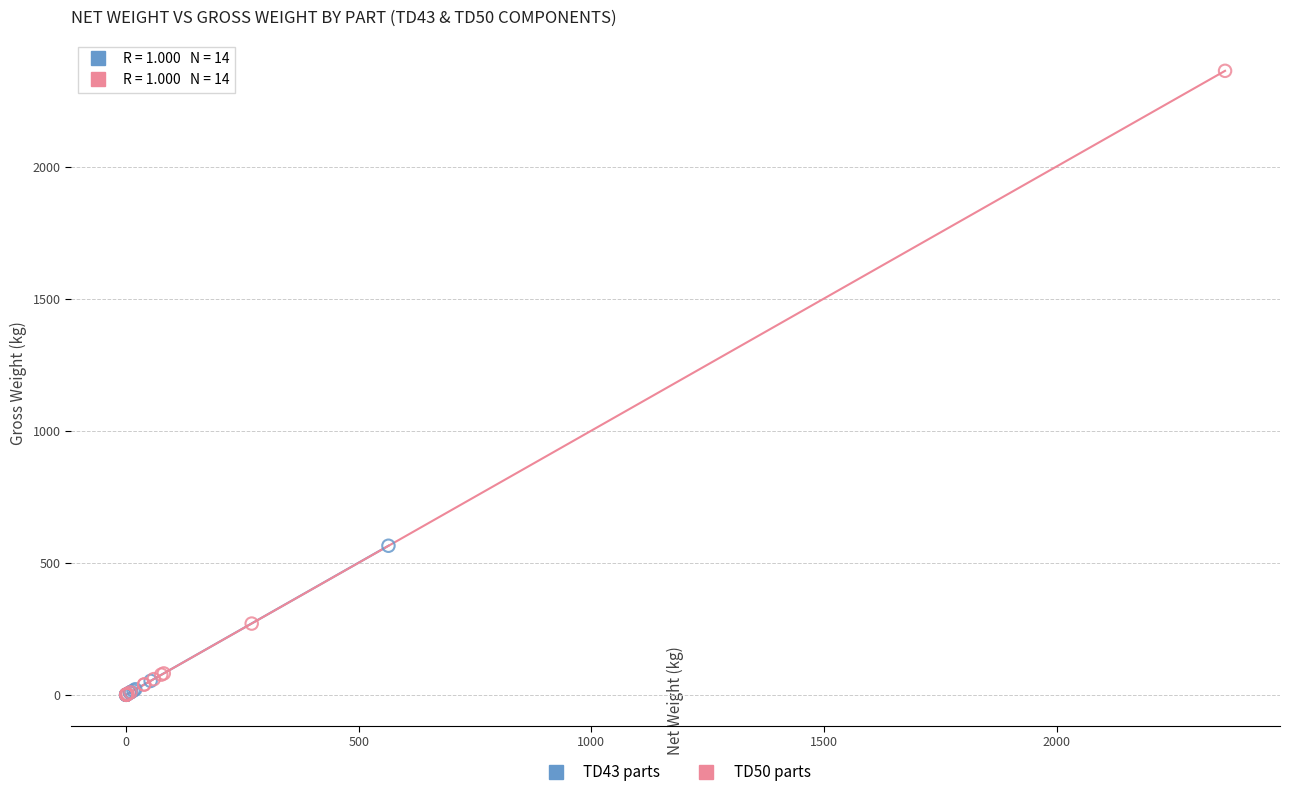

Which series has the largest Y range (max minus min)?

TD50 parts